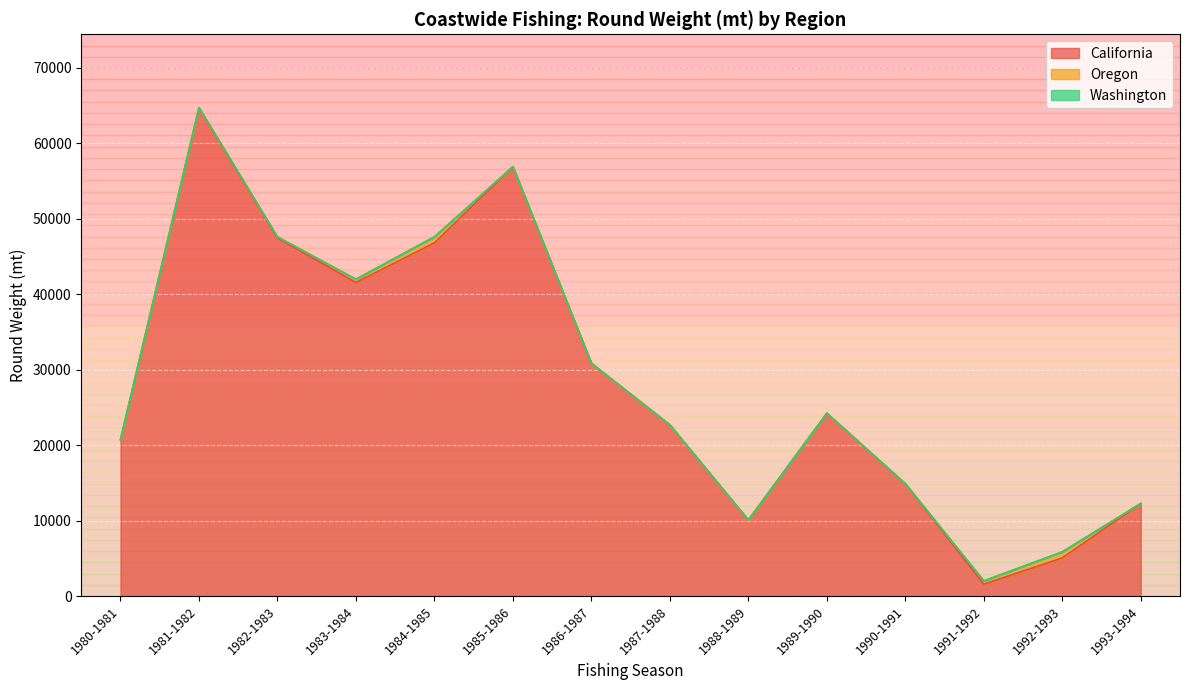

Reading right to left, what are all the values shown in this chart?

California: 1993-1994=12254.4	1992-1993=5054.8	1991-1992=1576.2	1990-1991=14881.9	1989-1990=24217.8	1988-1989=10065.0	1987-1988=22676.3	1986-1987=30840.7	1985-1986=56884.2	1984-1985=46805.7	1983-1984=41550.9	1982-1983=47449.6	1981-1982=64676.5	1980-1981=20705.2
Oregon: 1993-1994=12.4	1992-1993=794.1	1991-1992=429.6	1990-1991=6.5	1989-1990=0.0	1988-1989=0.0	1987-1988=0.0	1986-1987=0.0	1985-1986=12.4	1984-1985=794.1	1983-1984=434.4	1982-1983=141.2	1981-1982=51.4	1980-1981=0.0
Washington: 1993-1994=0.0	1992-1993=0.0	1991-1992=0.0	1990-1991=0.0	1989-1990=0.0	1988-1989=0.0	1987-1988=0.0	1986-1987=0.0	1985-1986=0.0	1984-1985=0.0	1983-1984=0.0	1982-1983=0.0	1981-1982=0.0	1980-1981=0.0